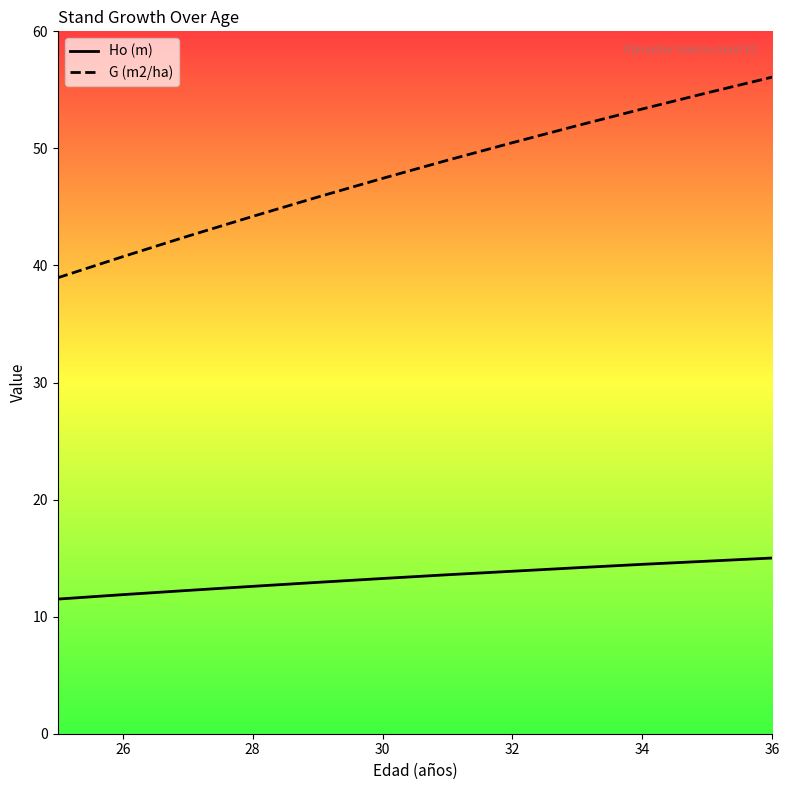

Reading left to right, what are all the values shown in this chart?

Ho (m): 11.5	11.9	12.2	12.6	12.9	13.3	13.6	13.9	14.2	14.5	14.7	15.0
G (m2/ha): 39.0	40.8	42.5	44.2	45.8	47.4	49.0	50.5	52.0	53.4	54.8	56.1